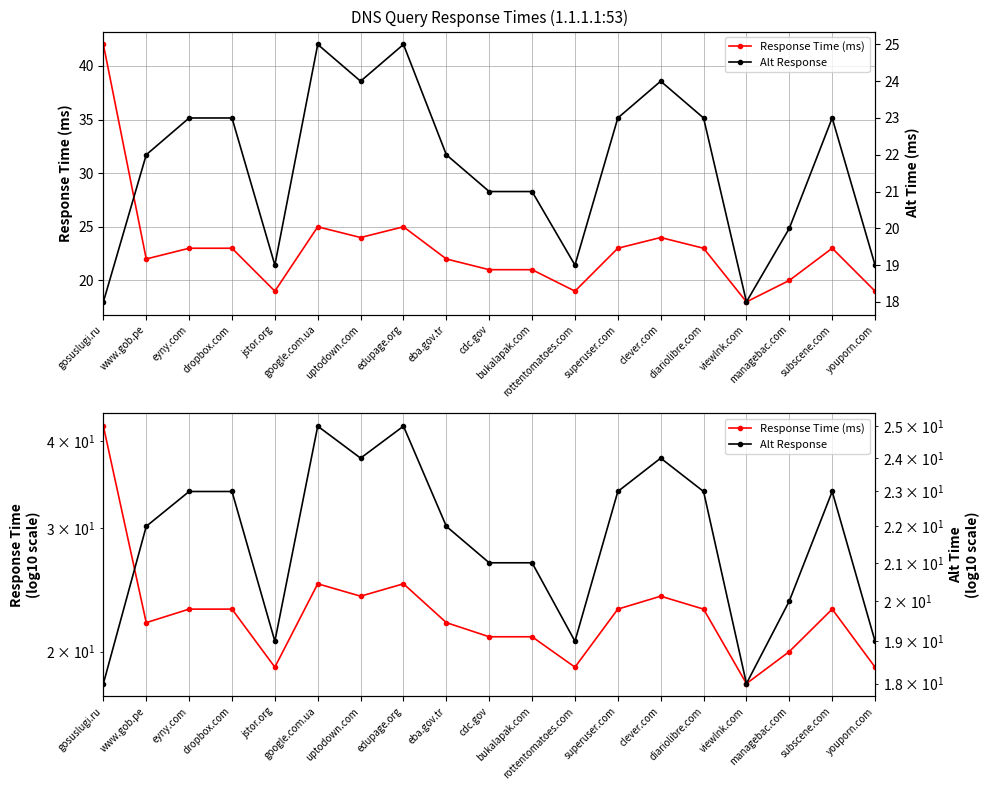

Is it true that Alt Response equals 23 at diariolibre.com?

True